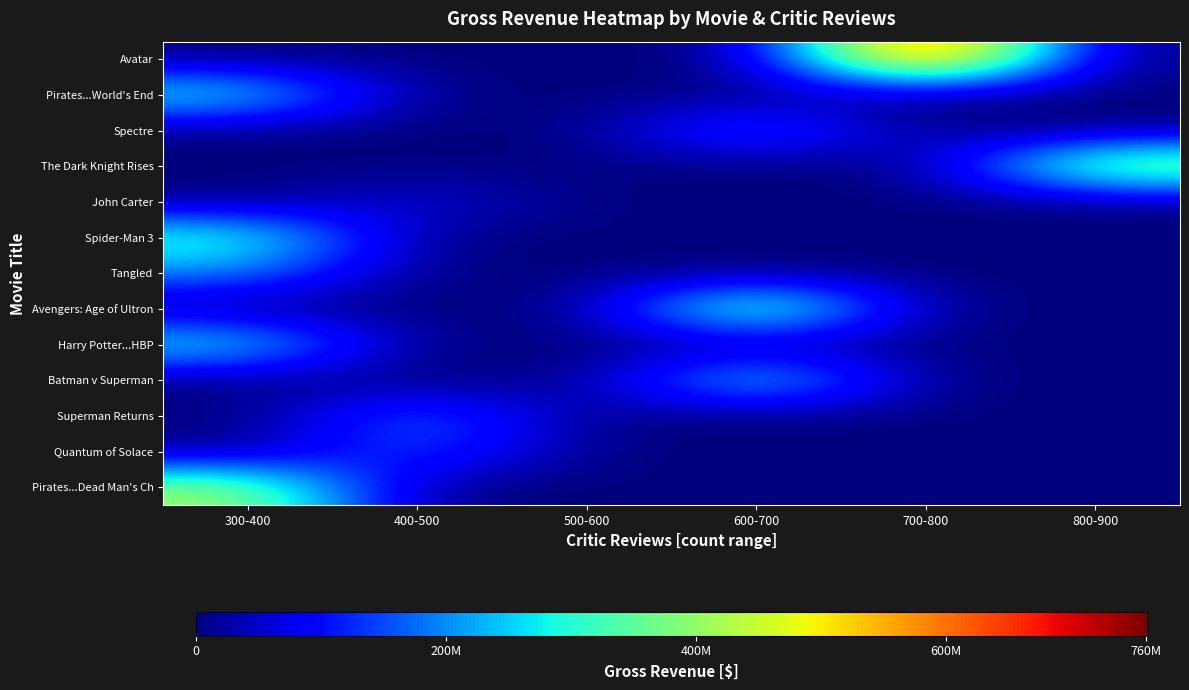

Reading left to right, extract all data points from this chart.

Avatar: 300-400=0	400-500=0	500-600=0	600-700=0	700-800=760505847	800-900=0
Pirates...World's End: 300-400=309404152	400-500=0	500-600=0	600-700=0	700-800=0	800-900=0
Spectre: 300-400=0	400-500=0	500-600=0	600-700=200074175	700-800=0	800-900=0
The Dark Knight Rises: 300-400=0	400-500=0	500-600=0	600-700=0	700-800=0	800-900=448130642
John Carter: 300-400=0	400-500=73058679	500-600=0	600-700=0	700-800=0	800-900=0
Spider-Man 3: 300-400=336530303	400-500=0	500-600=0	600-700=0	700-800=0	800-900=0
Tangled: 300-400=200807262	400-500=0	500-600=0	600-700=0	700-800=0	800-900=0
Avengers: Age of Ultron: 300-400=0	400-500=0	500-600=0	600-700=458991599	700-800=0	800-900=0
Harry Potter...HBP: 300-400=301956980	400-500=0	500-600=0	600-700=0	700-800=0	800-900=0
Batman v Superman: 300-400=0	400-500=0	500-600=0	600-700=330249062	700-800=0	800-900=0
Superman Returns: 300-400=0	400-500=200069408	500-600=0	600-700=0	700-800=0	800-900=0
Quantum of Solace: 300-400=0	400-500=168368427	500-600=0	600-700=0	700-800=0	800-900=0
Pirates...Dead Man's Ch: 300-400=423032628	400-500=0	500-600=0	600-700=0	700-800=0	800-900=0